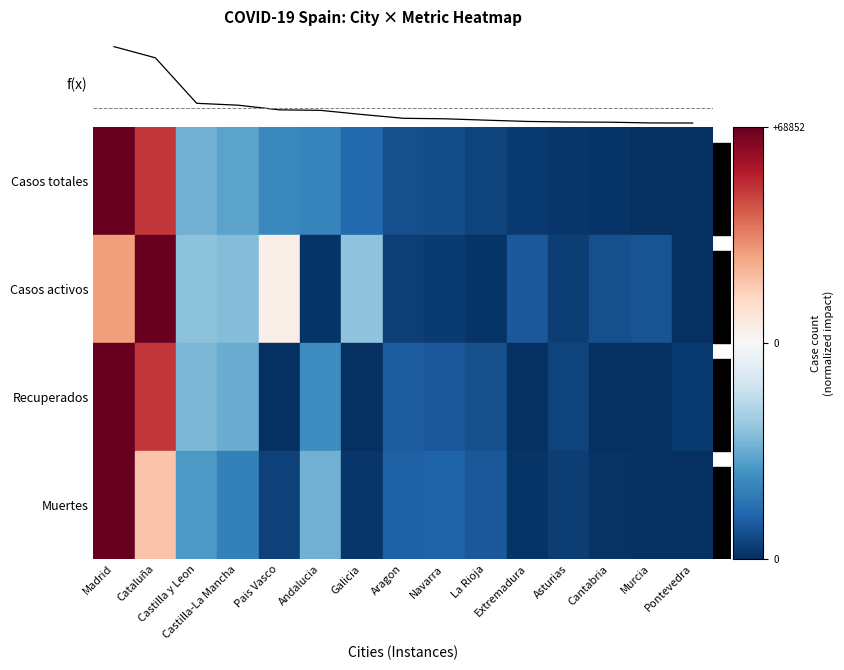

Which category has the highest value across all series?

Madrid